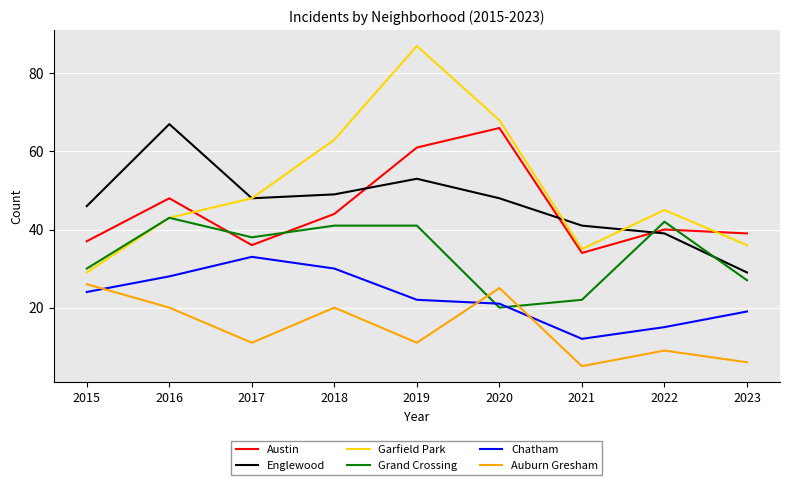

The Garfield Park series shows 45 at 2022. True or false?

True